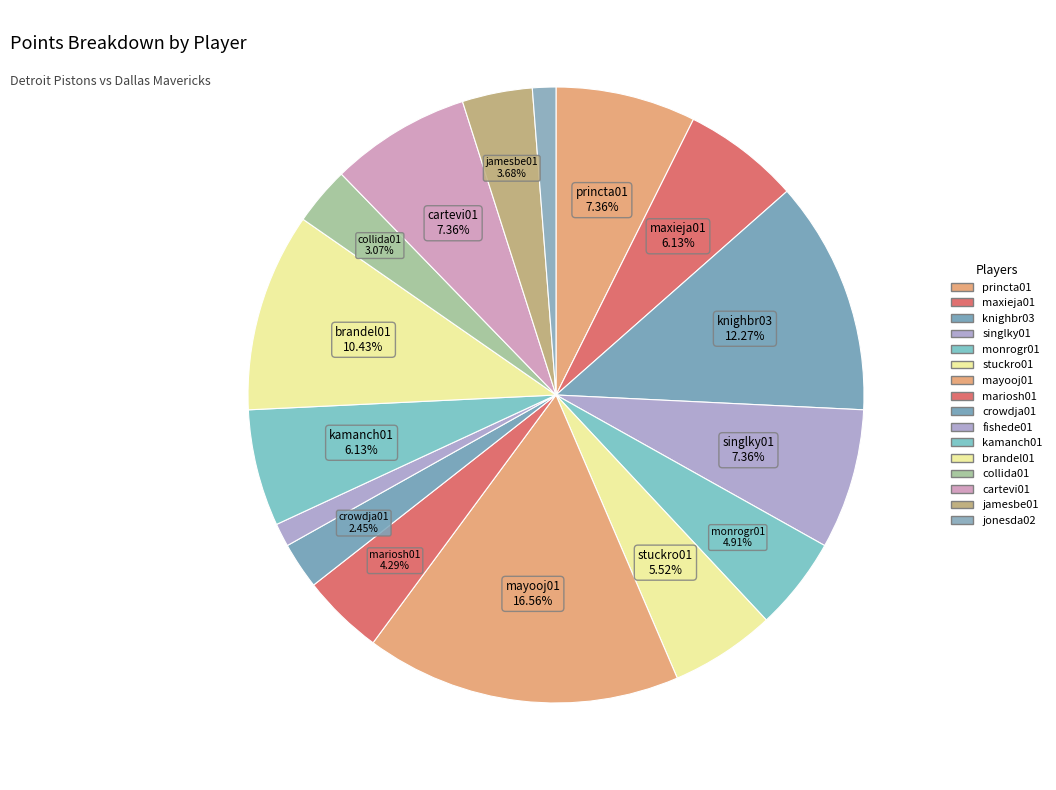

To the nearest percent, what is the average slice percentage?

6%